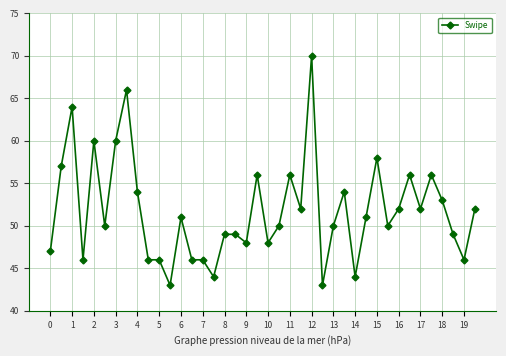

What is the average value?

52